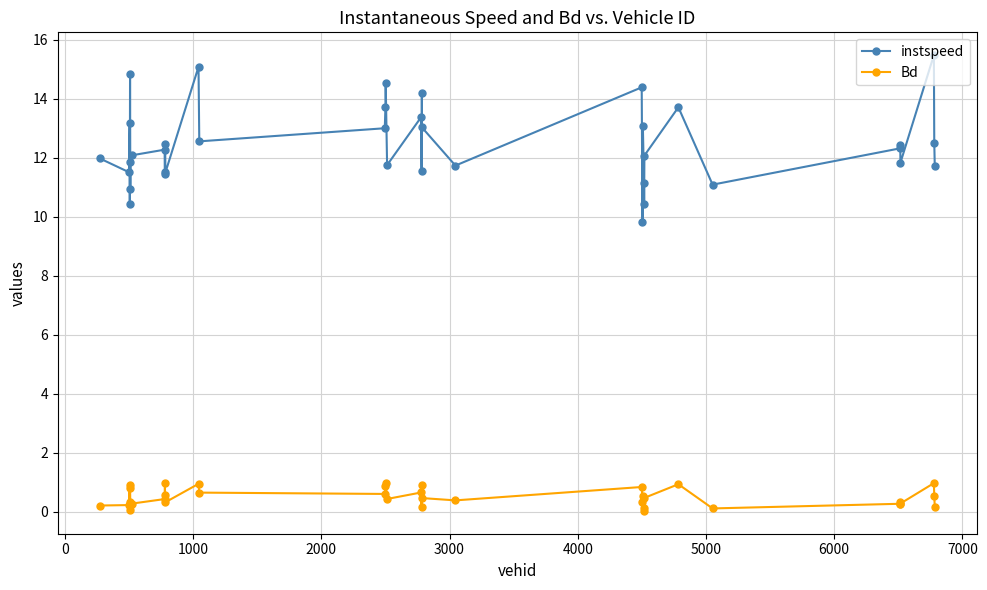

What is the value of the instspeed point at the 15th from the left?

13.0